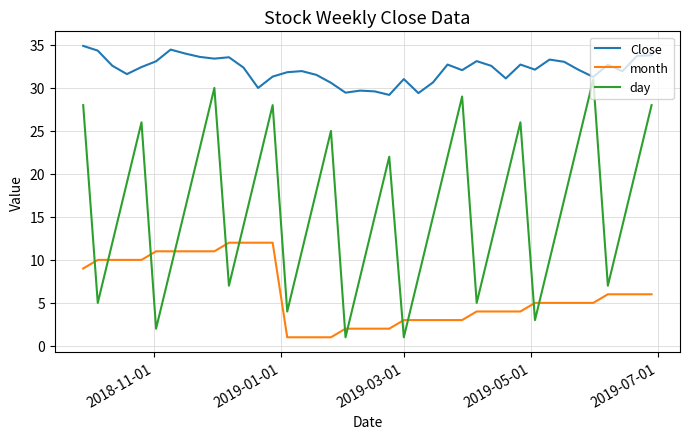

True or false: Close and month cross at least once.

False